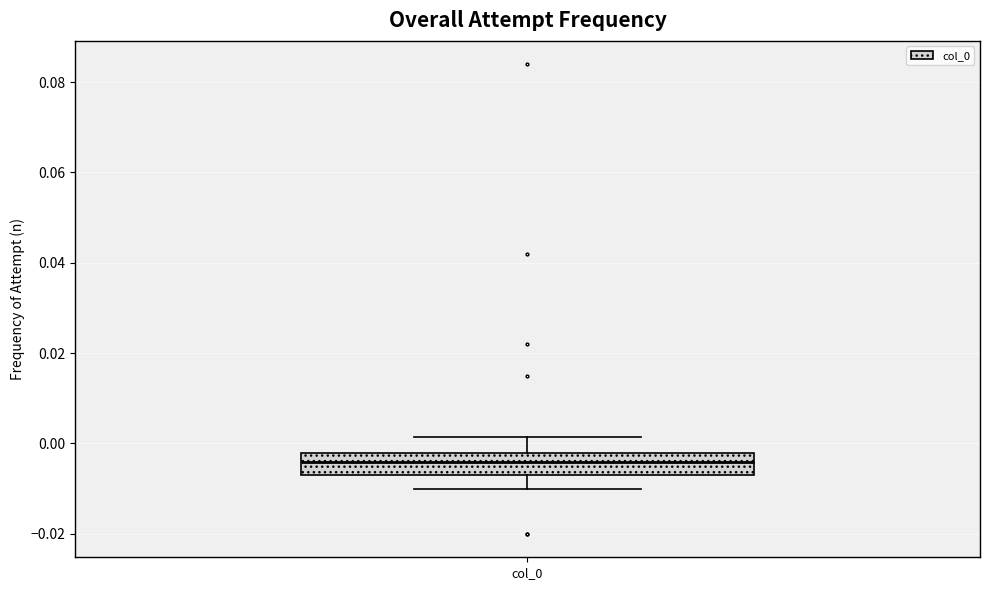

Read this box plot against the y-axis: the position of the median line, the range covered by the box, and the ends of both whiskers. The values are not printed on the chart, so give them approximately, as read against the axis.

median -0.004, box -0.006 to -0.002, whiskers -0.010 to 0.002